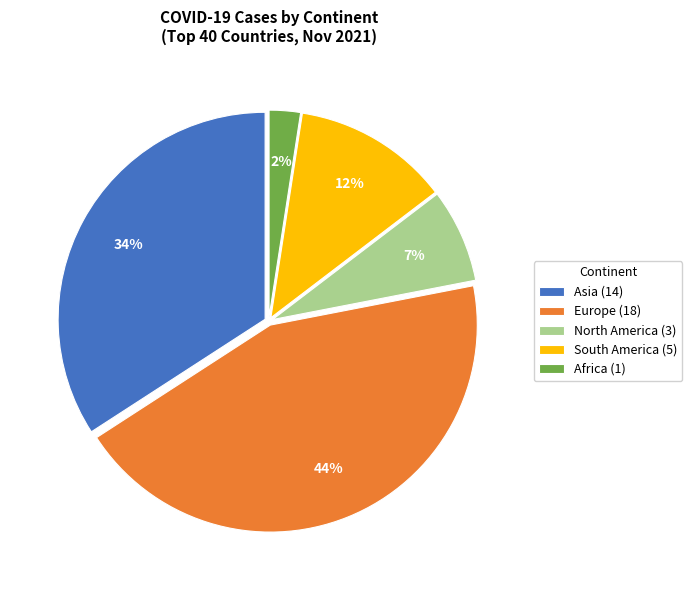

Is it true that Africa is 2% of the pie?

True